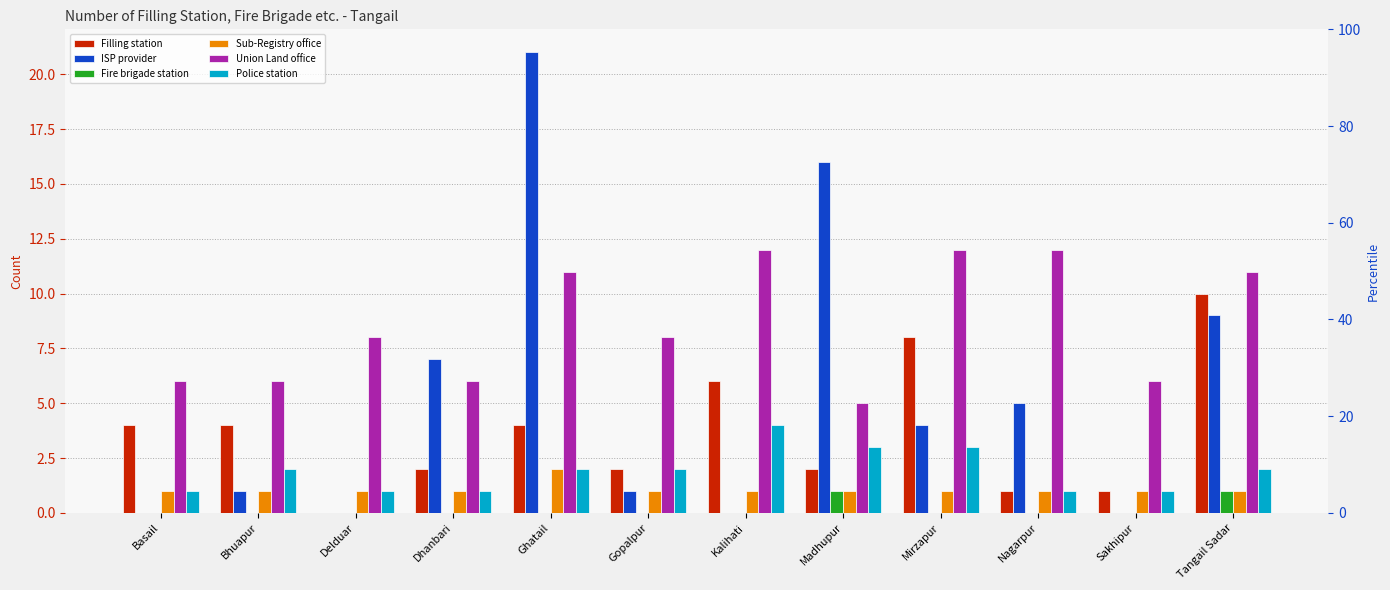

Which label corresponds to the smallest value in the chart?

Delduar